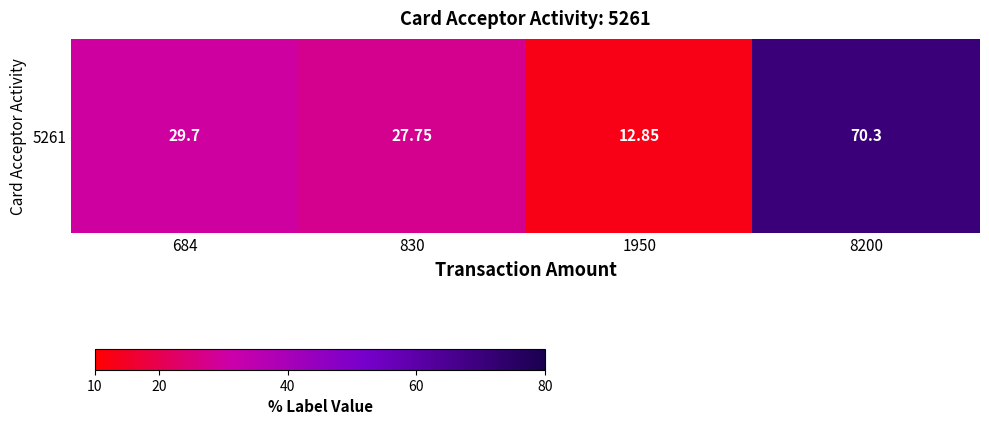

Which has a higher value, 1950 or 684?

684